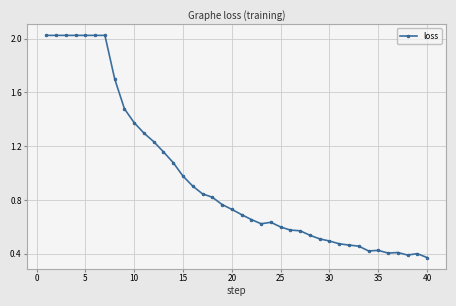

What is the difference between the maximum and second lowest values?

1.6